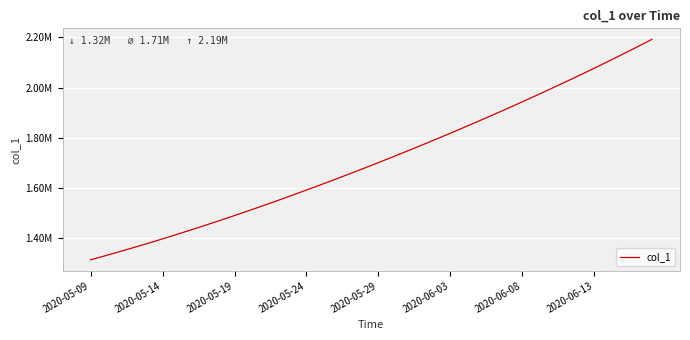

At which label does the data first exceed 1701853?

2020-05-29